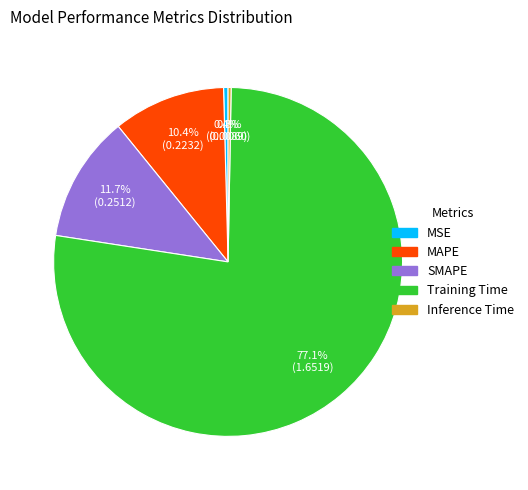

Which has a higher value, MSE or SMAPE?

SMAPE